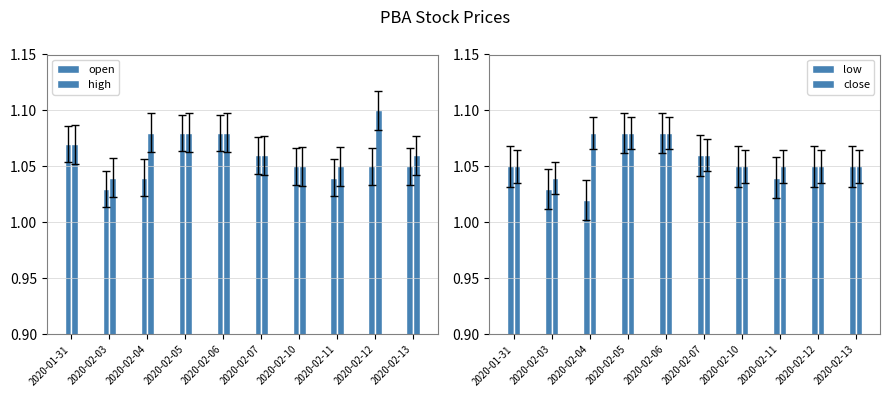

Are the bars horizontal?

No